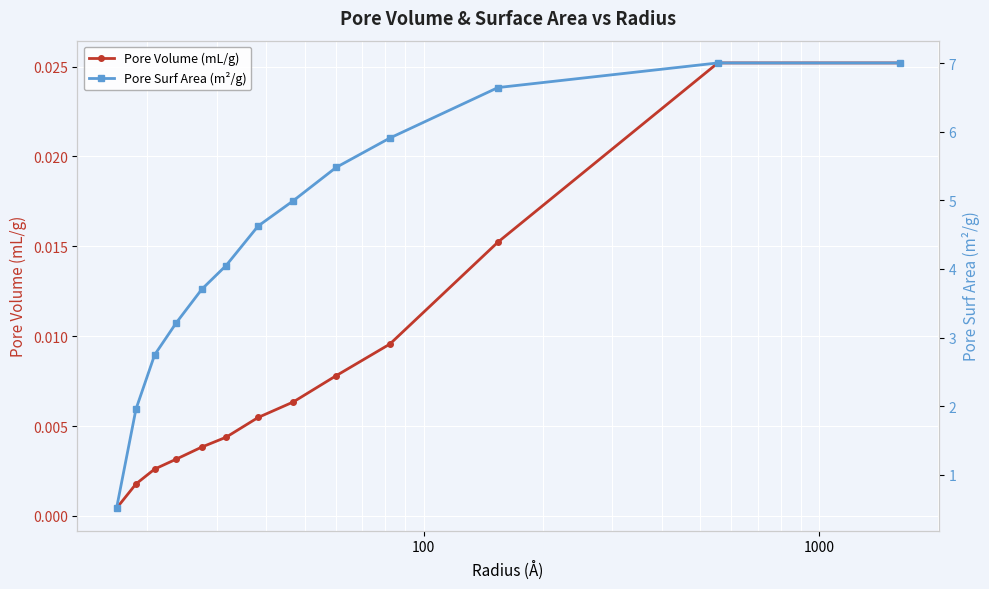

True or false: Pore Volume (mL/g) has more than 1 points higher than both neighbors.

False